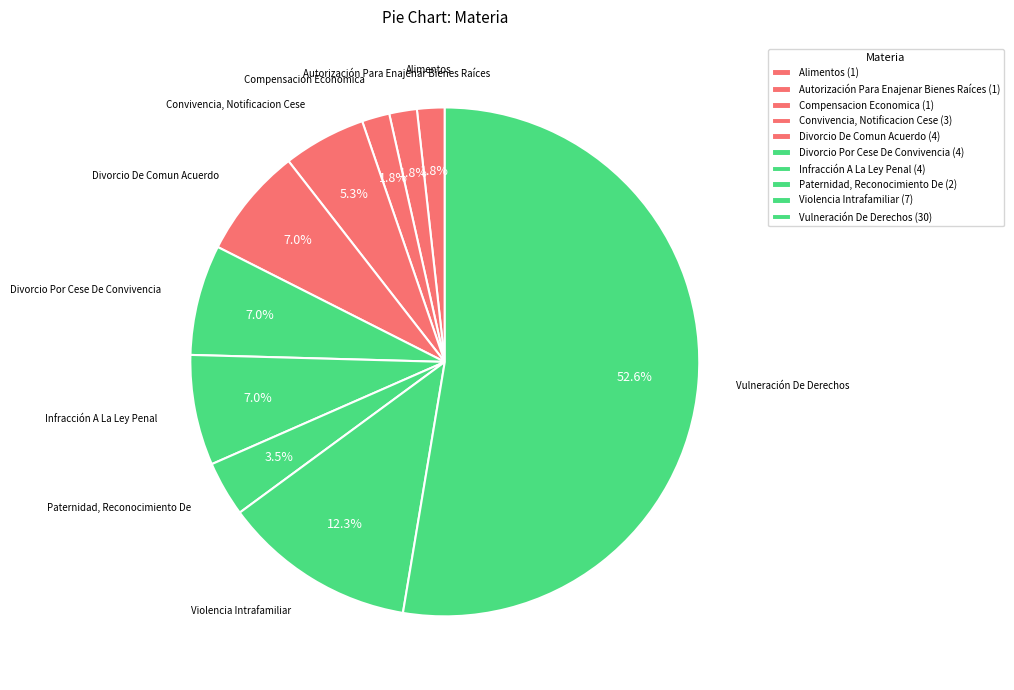

What percentage is the Infracción A La Ley Penal slice, to the nearest percent?

7%